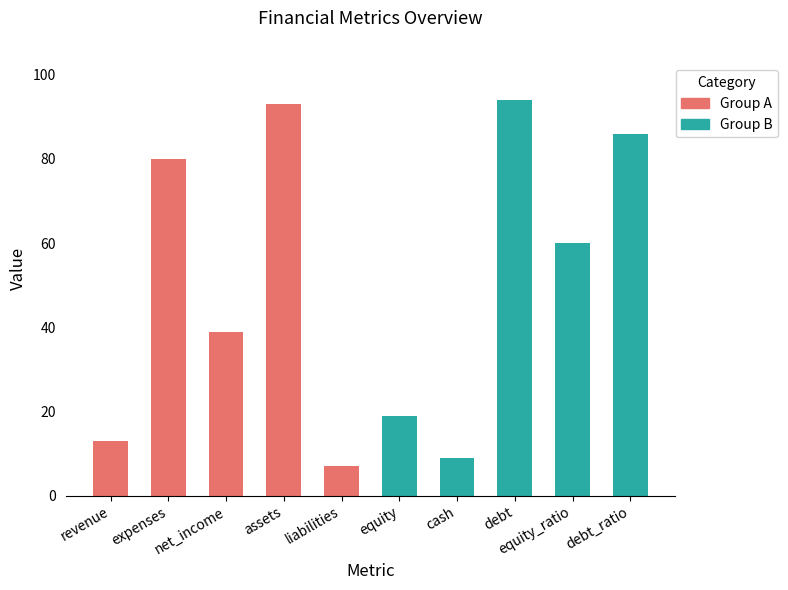

What is the approximate value of Group A at liabilities, to the nearest 10?

10